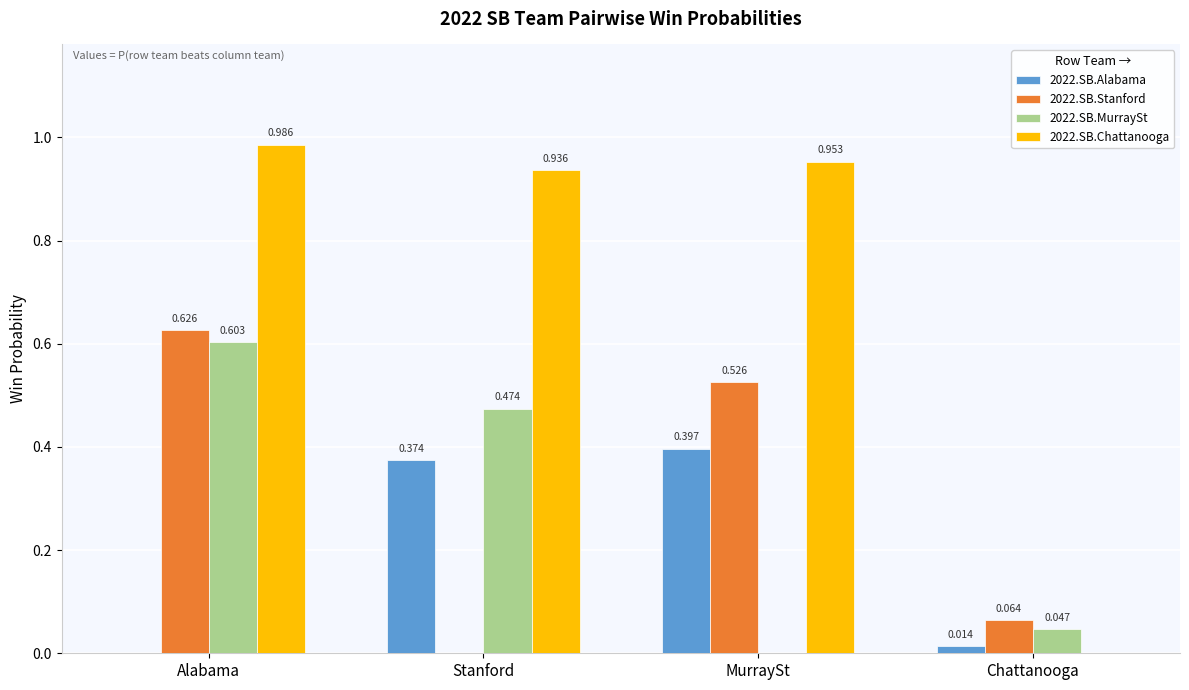

At which label is 2022.SB.MurraySt closest to 0?

MurraySt